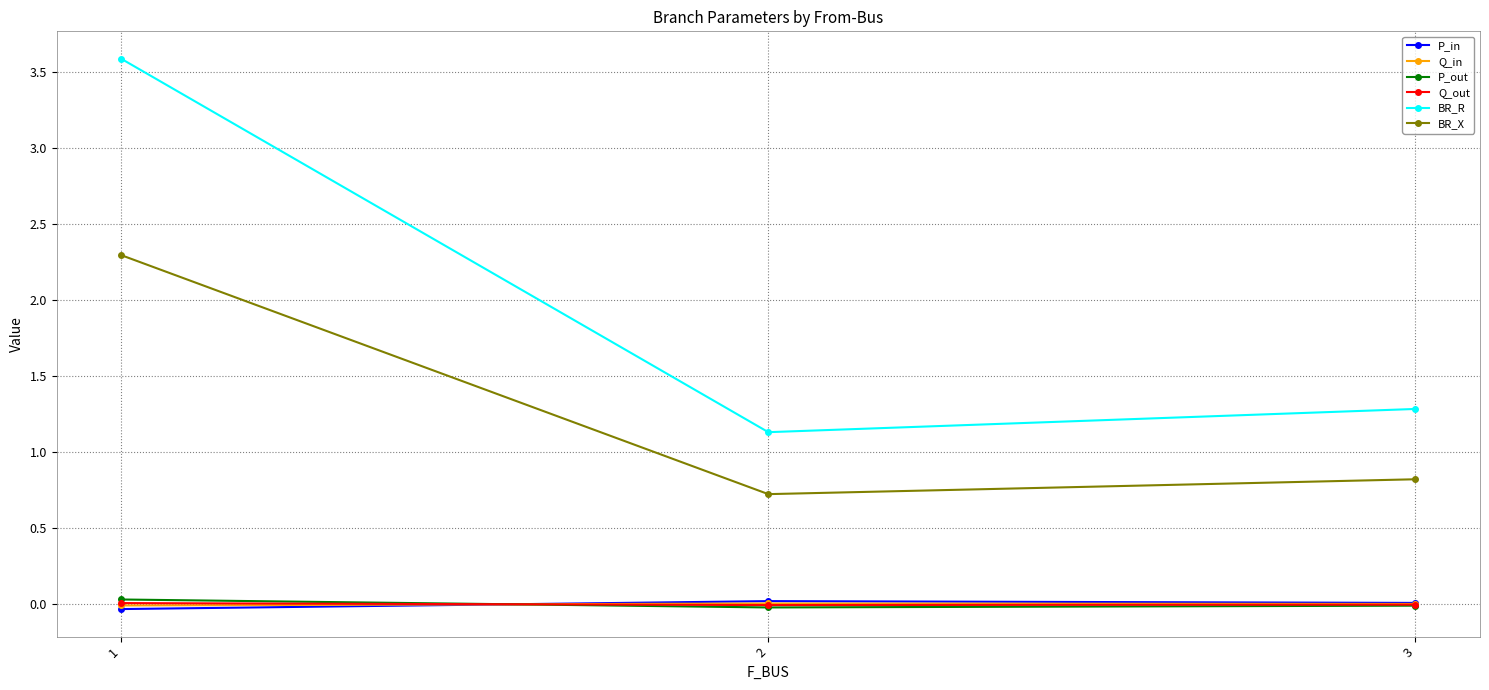

List the labels in order of BR_X value, largest first.

1, 3, 2